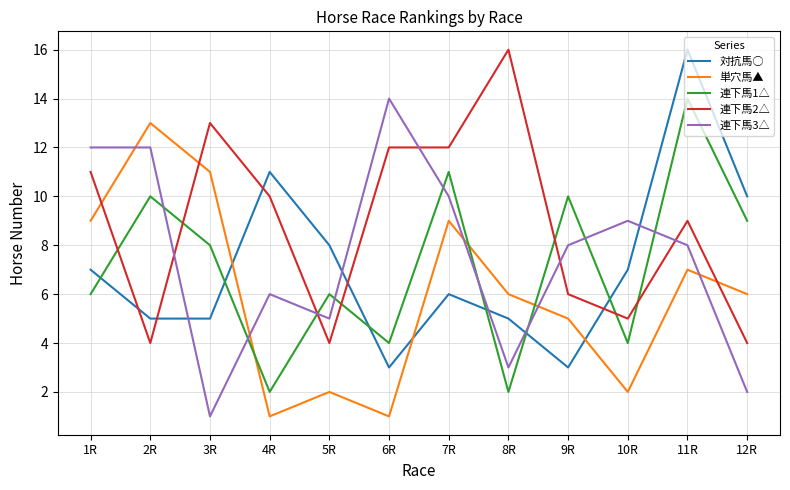

How many intersections are there between 連下馬3△ and 連下馬1△?

9